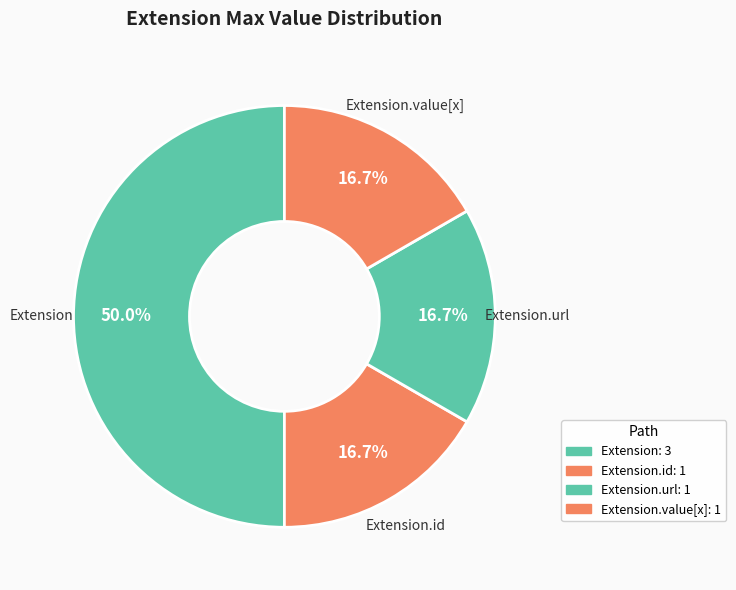

How many segments does this pie chart have?

4